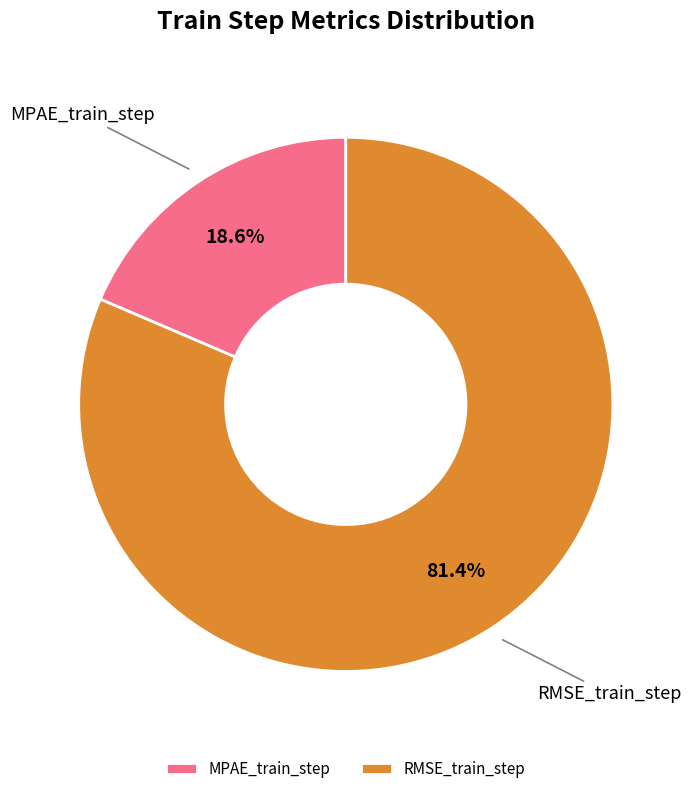

How many segments does this pie chart have?

2